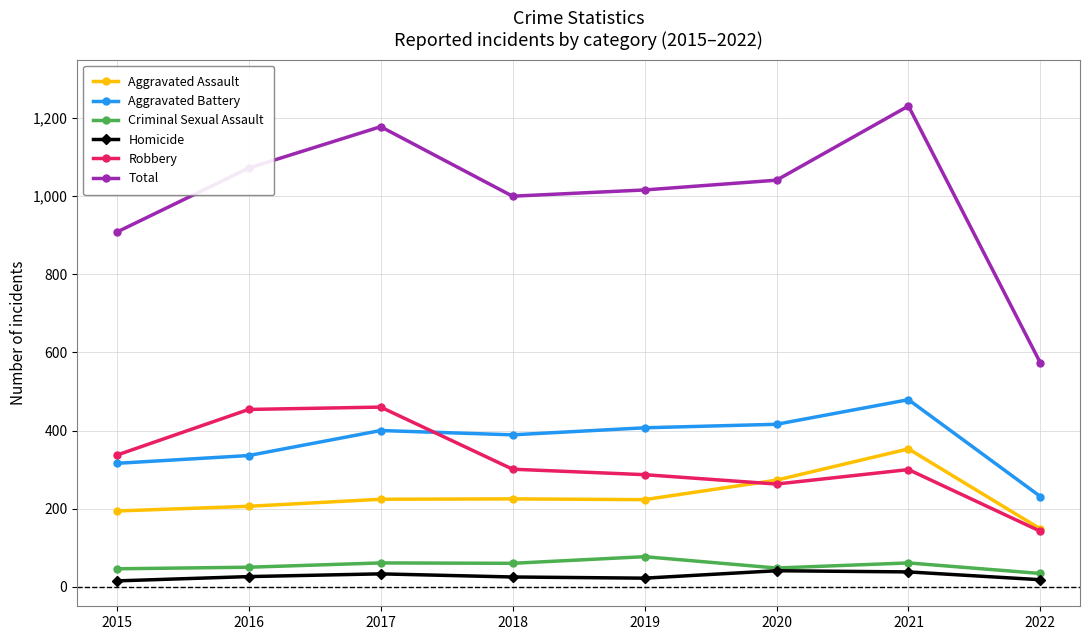

The Total series shows 1231 at 2021. True or false?

True